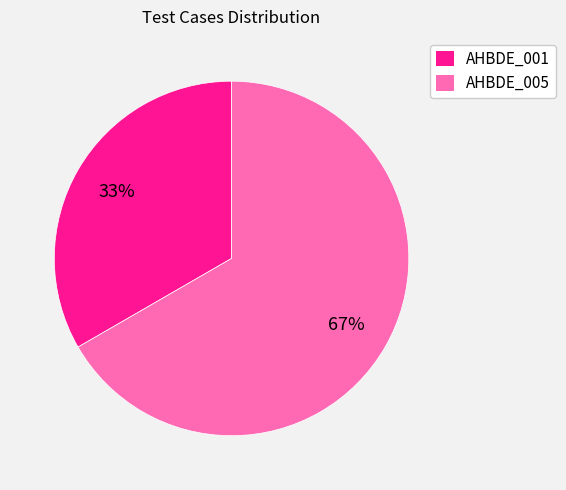

Is the sum of AHBDE_001 and AHBDE_005 greater than half?

Yes